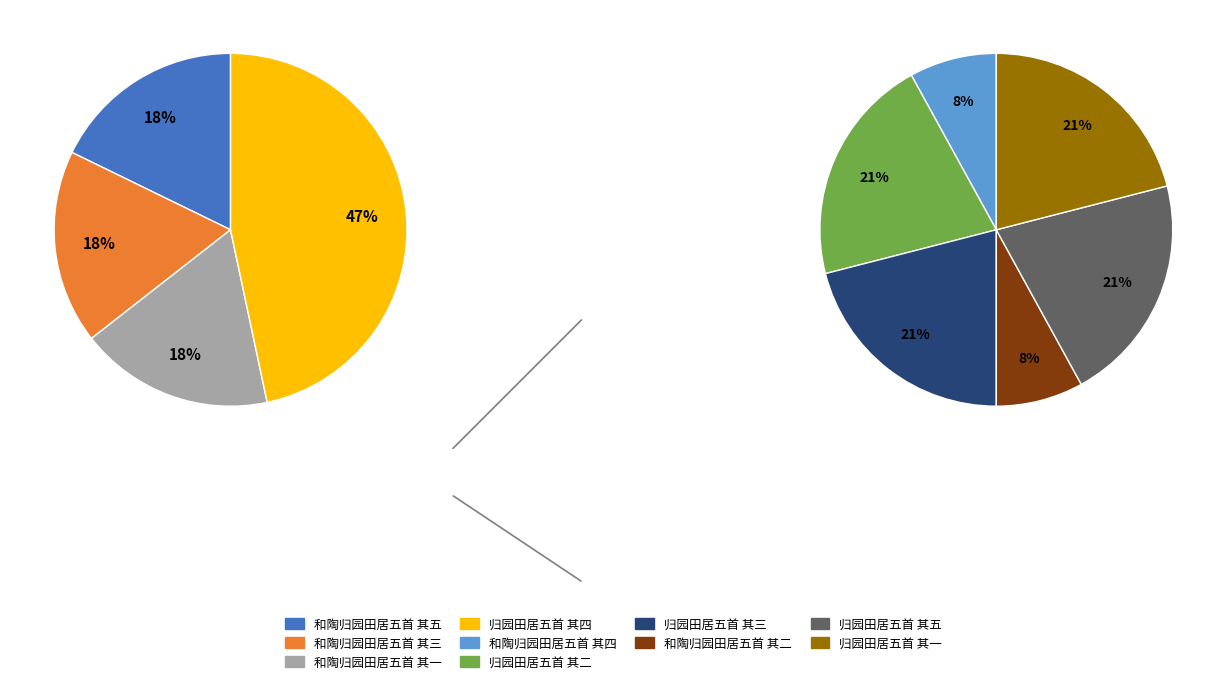

Between 归园田居五首 其三 and 和陶归园田居五首 其三, which is larger?

归园田居五首 其三